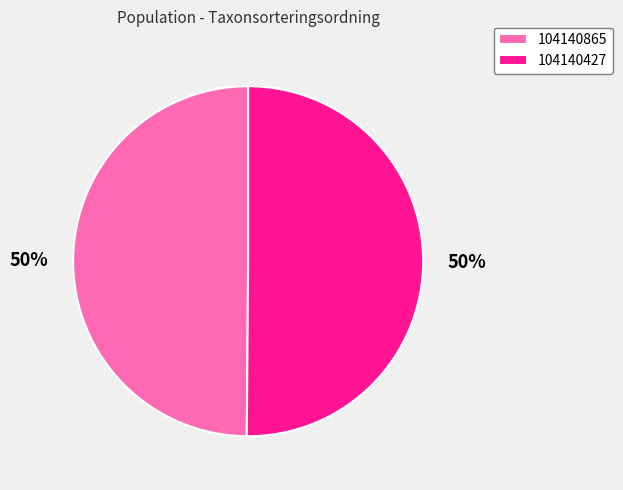

Combined, do 104140427 and 104140865 account for over 50%?

Yes